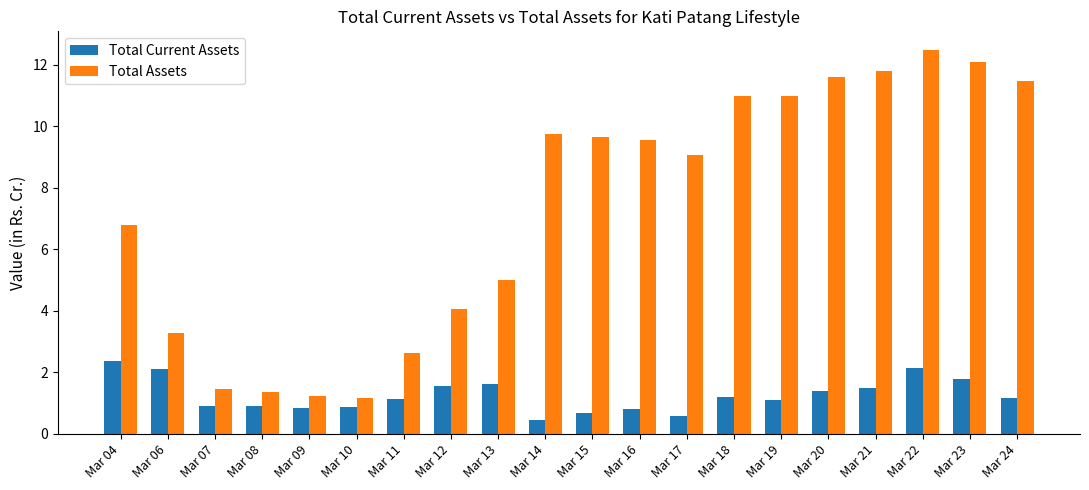

The Total Current Assets series shows 3.6 at Mar 06. True or false?

False